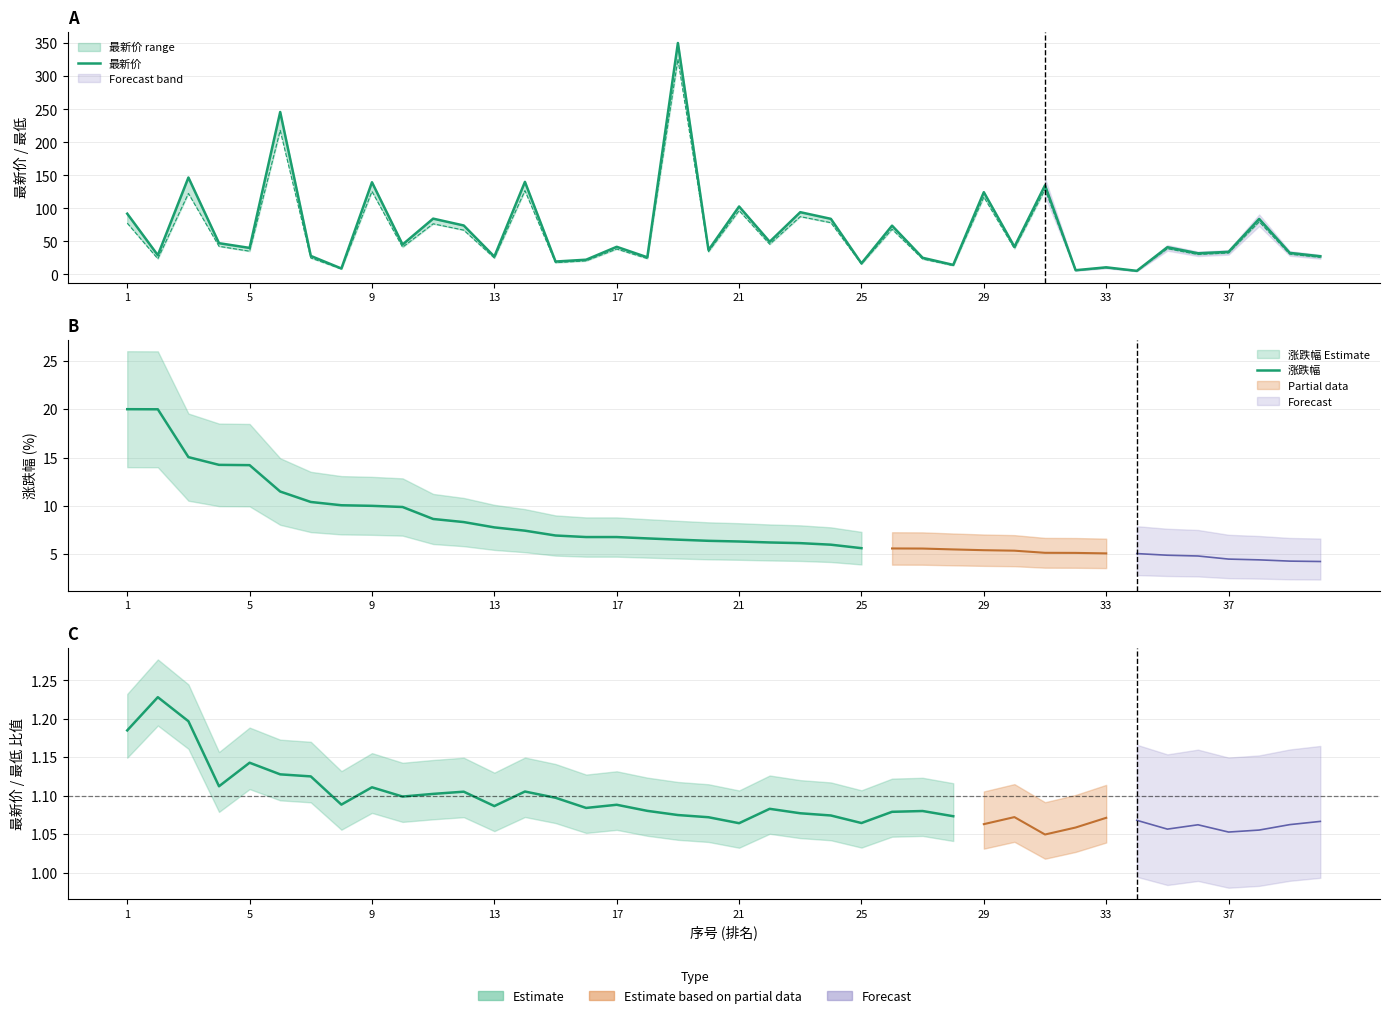

Reading right to left, transcribe all the data shown in this chart.

最新价: 27.3	32.4	83.9	34.0	31.8	41.0	5.2	10.5	6.2	134.8	41.6	124.4	14.2	25.0	73.7	16.5	84.0	94.1	49.3	102.7	36.7	350.4	25.7	41.6	22.1	19.3	140.0	26.8	73.9	84.3	45.0	139.4	8.8	27.8	245.8	39.9	47.1	146.6	28.9	91.8
最低: 25.6	30.5	79.5	32.3	30.0	38.8	4.9	9.8	5.8	128.4	38.9	117.0	13.2	23.1	68.3	15.5	78.2	87.3	45.5	96.5	34.2	326.0	23.8	38.2	20.4	17.6	126.7	24.6	66.9	76.5	41.0	125.5	8.0	24.7	218.0	35.0	42.4	122.5	23.5	77.5